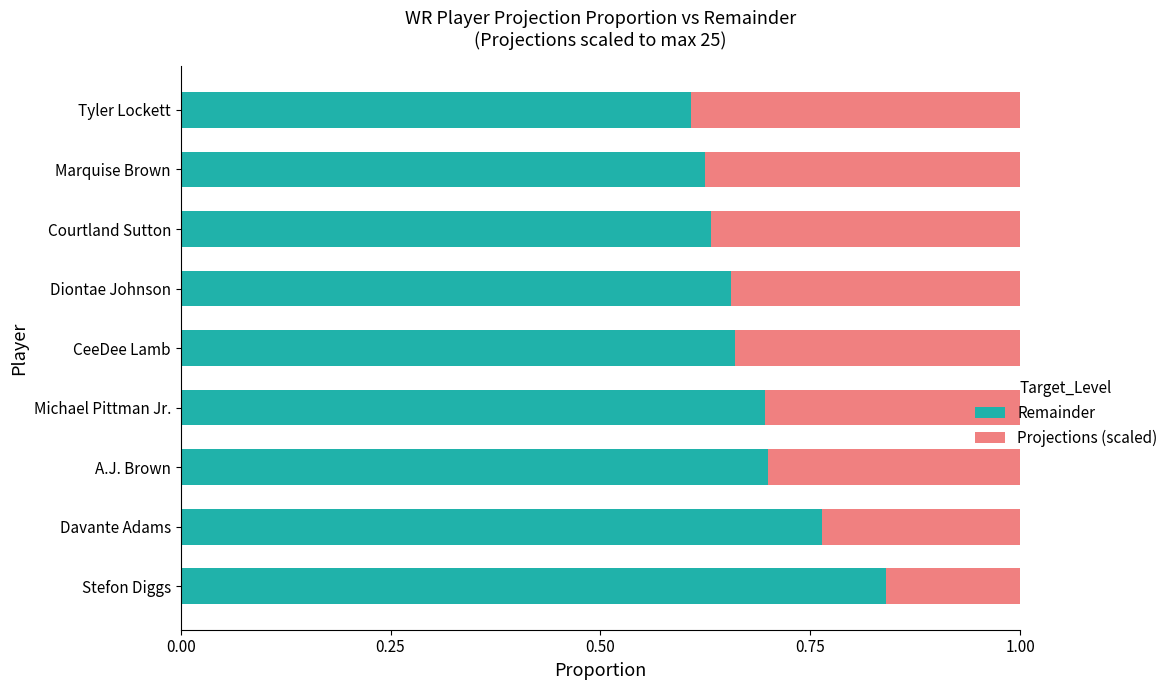

True or false: Projections (scaled) has a value of 1.3 at Stefon Diggs.

False